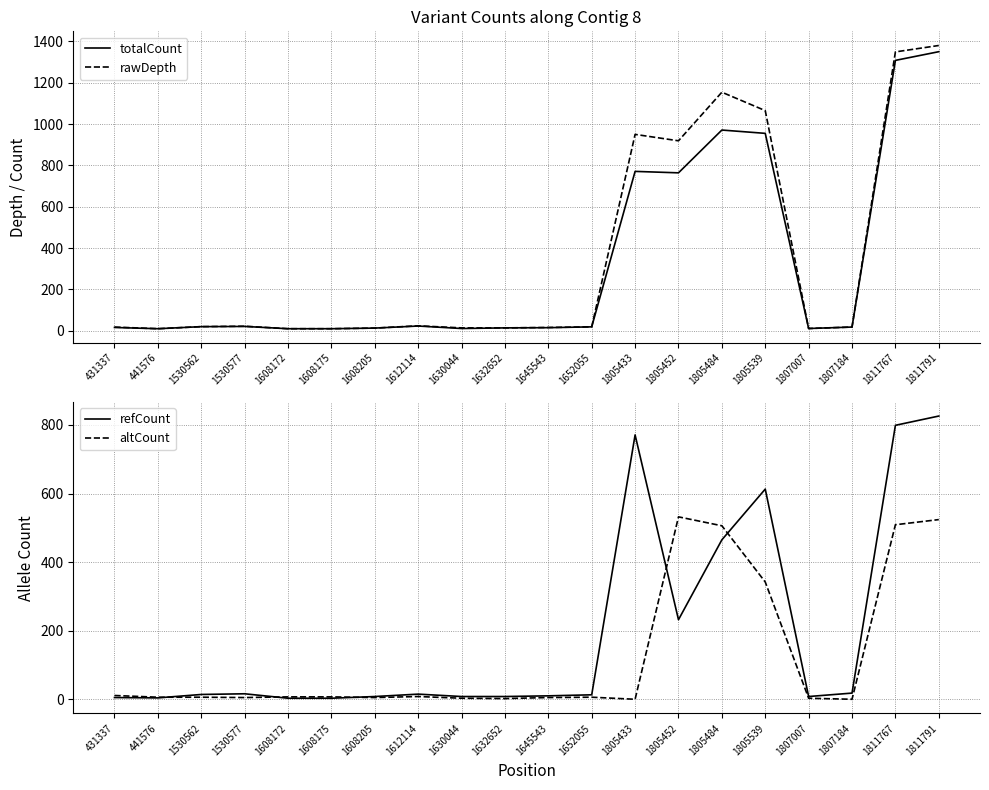

True or false: altCount and totalCount intersect in this chart.

False